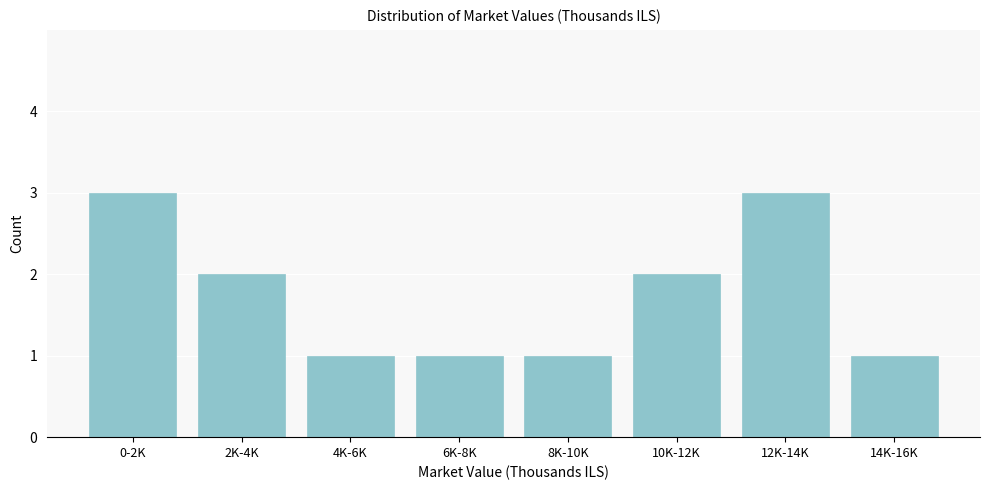

Reading right to left, transcribe all the data shown in this chart.

1	3	2	1	1	1	2	3